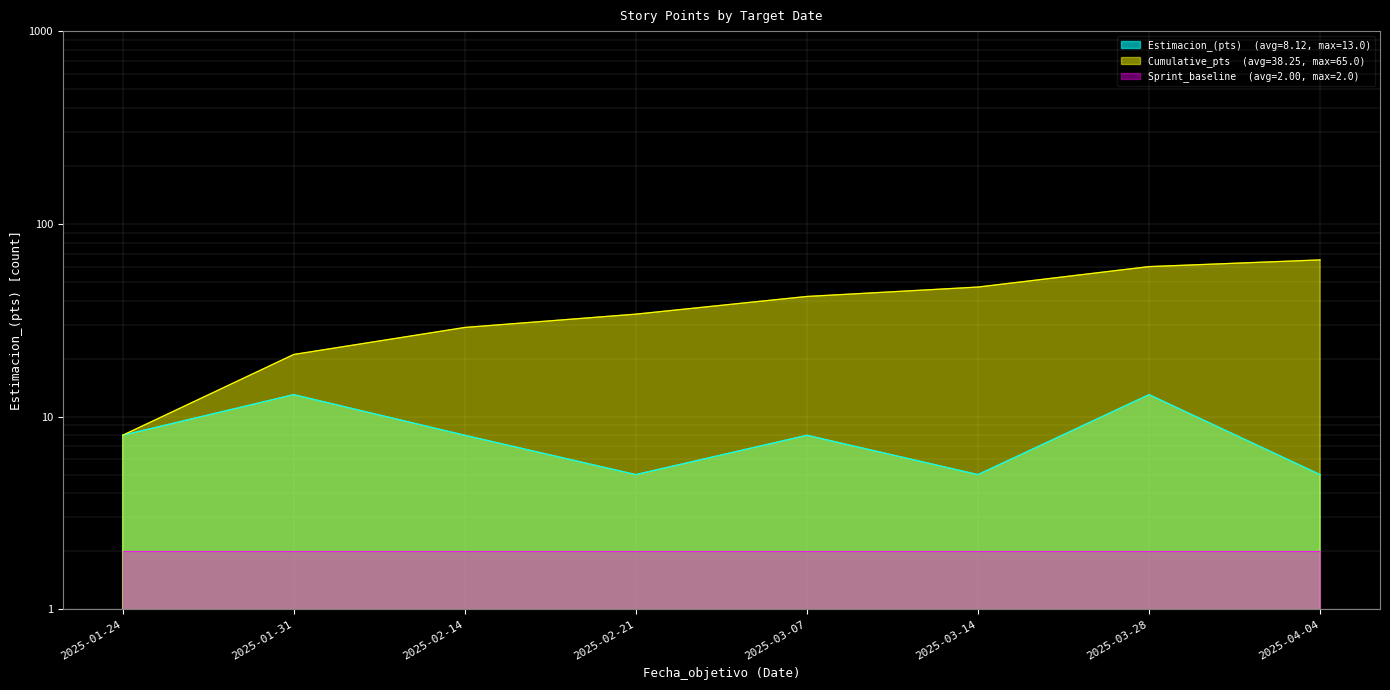

What position from the left is 2025-01-31?

2